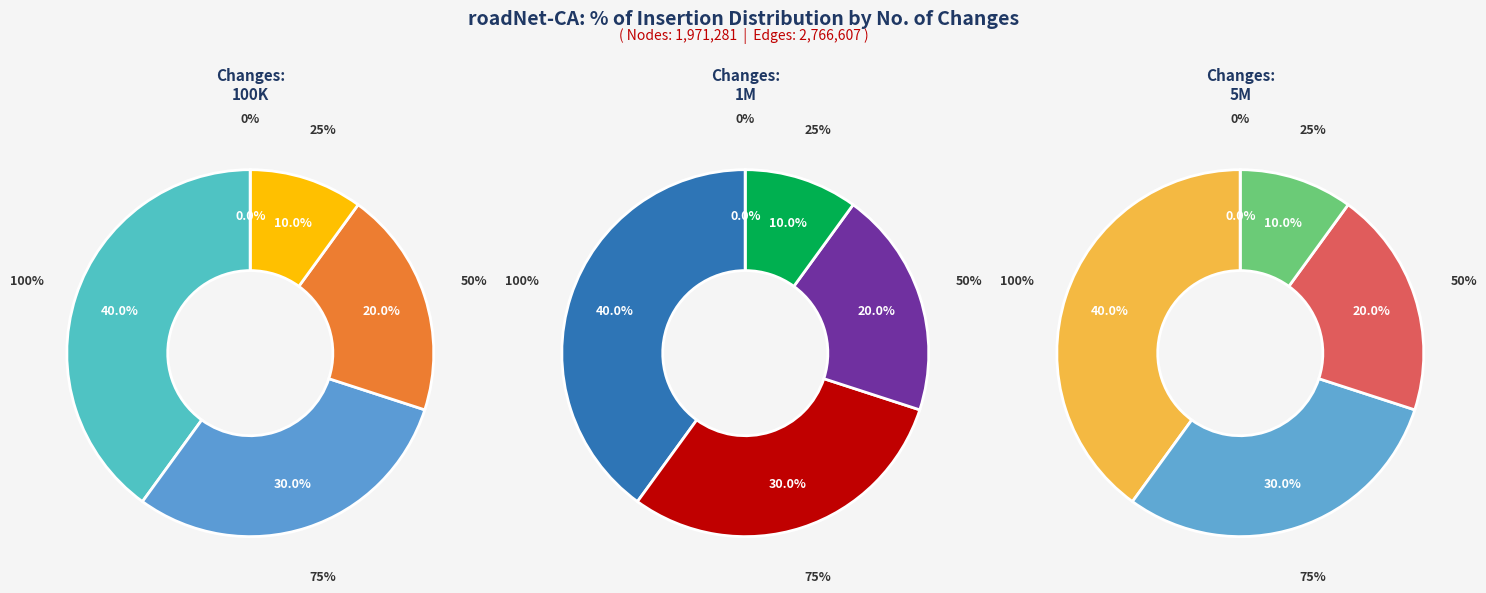

How many segments does this pie chart have?

15